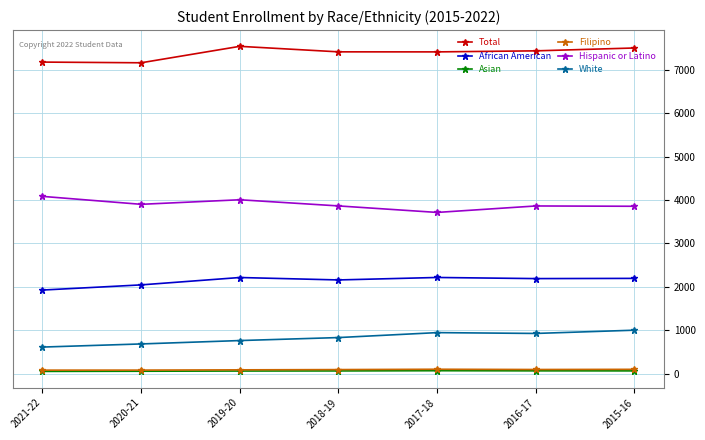

Is the value of White at 2015-16 greater than the value of Total at 2018-19?

No